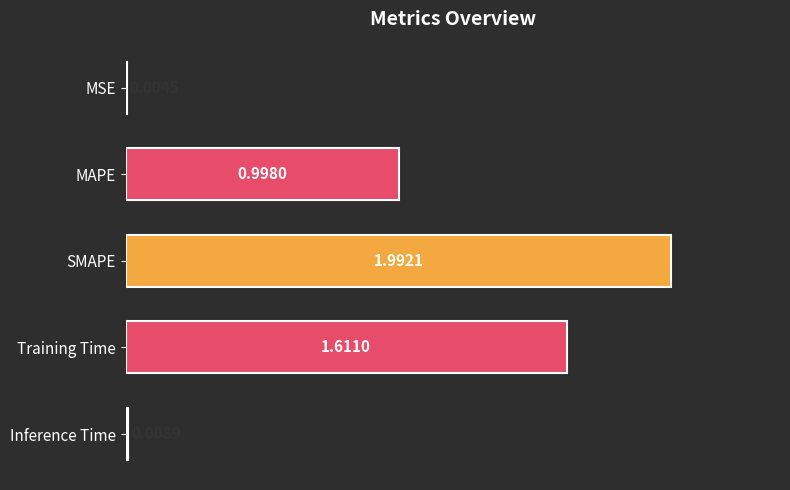

At which label is the value closest to 0?

MSE